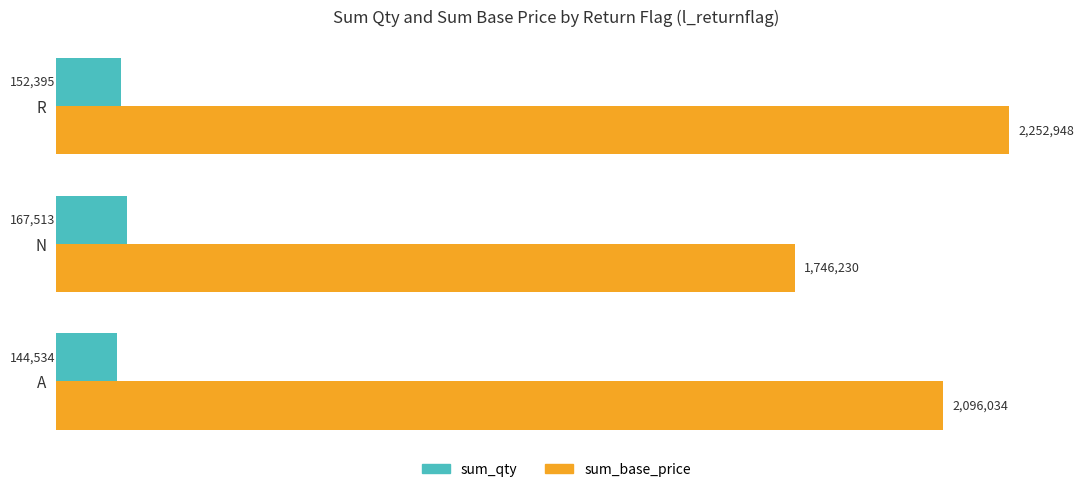

At which label does sum_base_price reach its minimum?

N